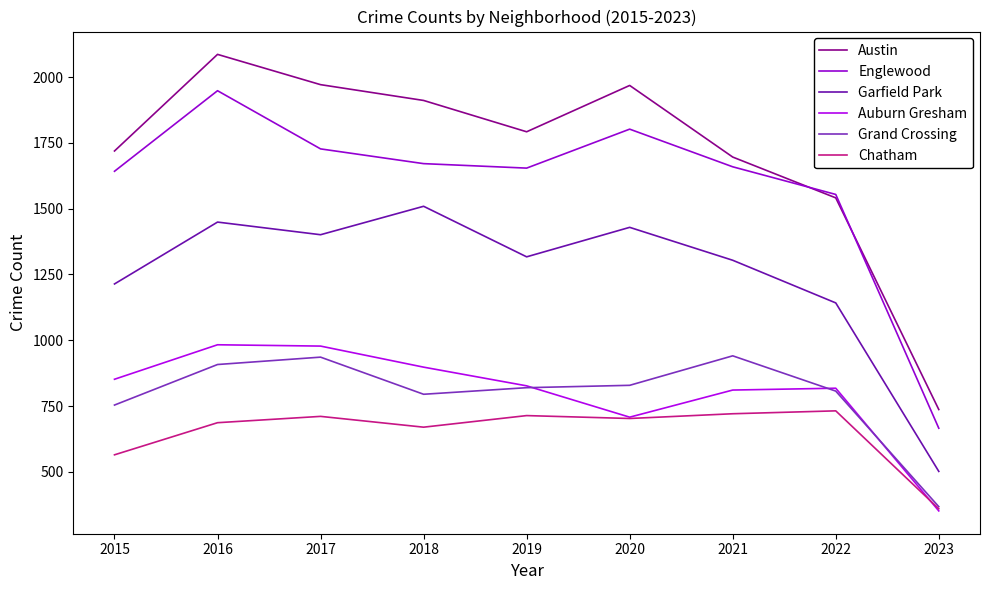

Which series has the largest range (max minus min)?

Austin